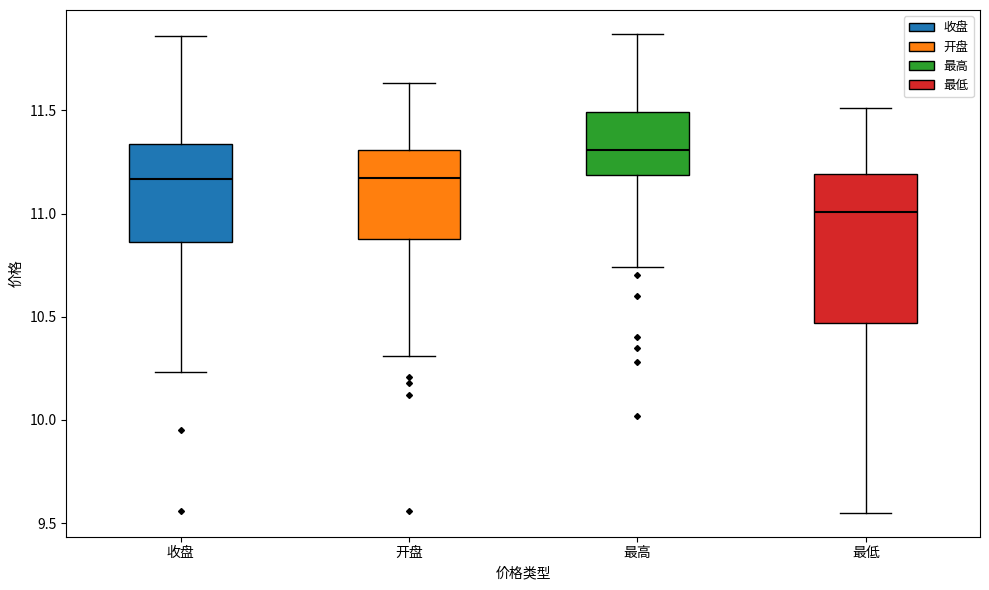

Where does the upper whisker of the box for 开盘 end on the y-axis? The values are not printed on the chart, so give them approximately, as read against the axis.

11.65